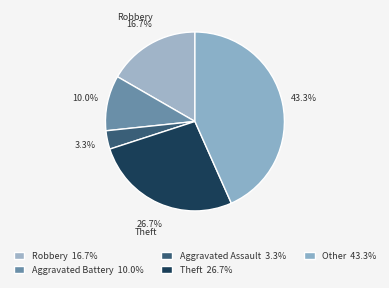

What is the change in value from Aggravated Assault to Theft?

+7